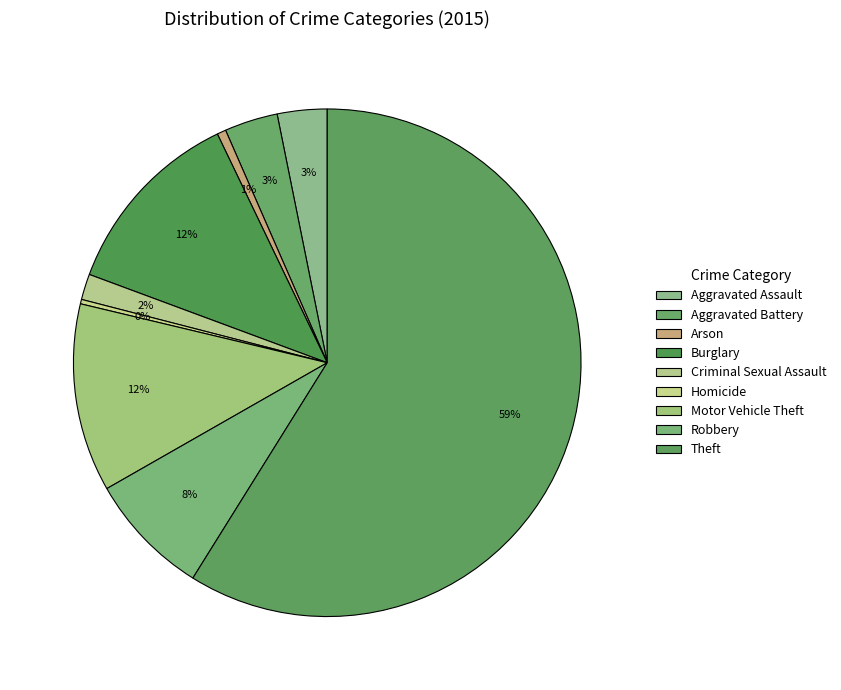

Is there a majority slice in this chart?

Yes